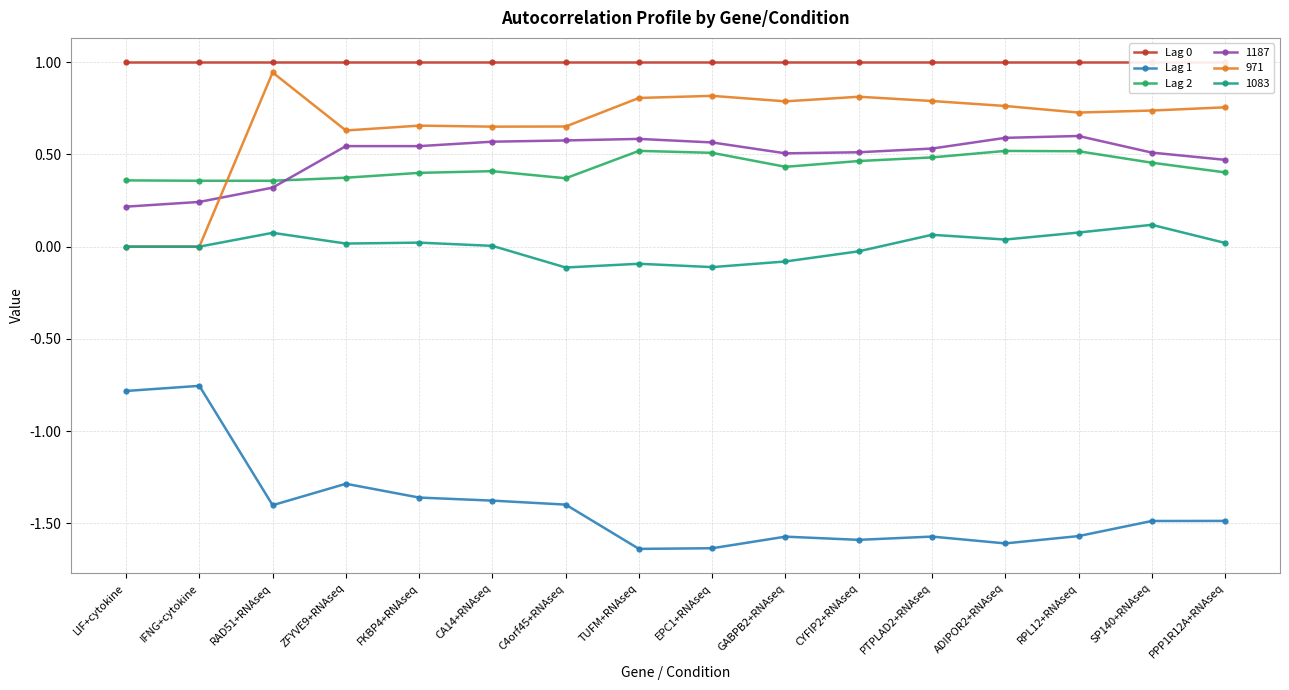

Rank the categories by Lag 1 value from lowest to highest.

TUFM+RNAseq, EPC1+RNAseq, ADIPOR2+RNAseq, CYFIP2+RNAseq, GABPB2+RNAseq, PTPLAD2+RNAseq, RPL12+RNAseq, SP140+RNAseq, PPP1R12A+RNAseq, RAD51+RNAseq, C4orf45+RNAseq, CA14+RNAseq, FKBP4+RNAseq, ZFYVE9+RNAseq, LIF+cytokine, IFNG+cytokine